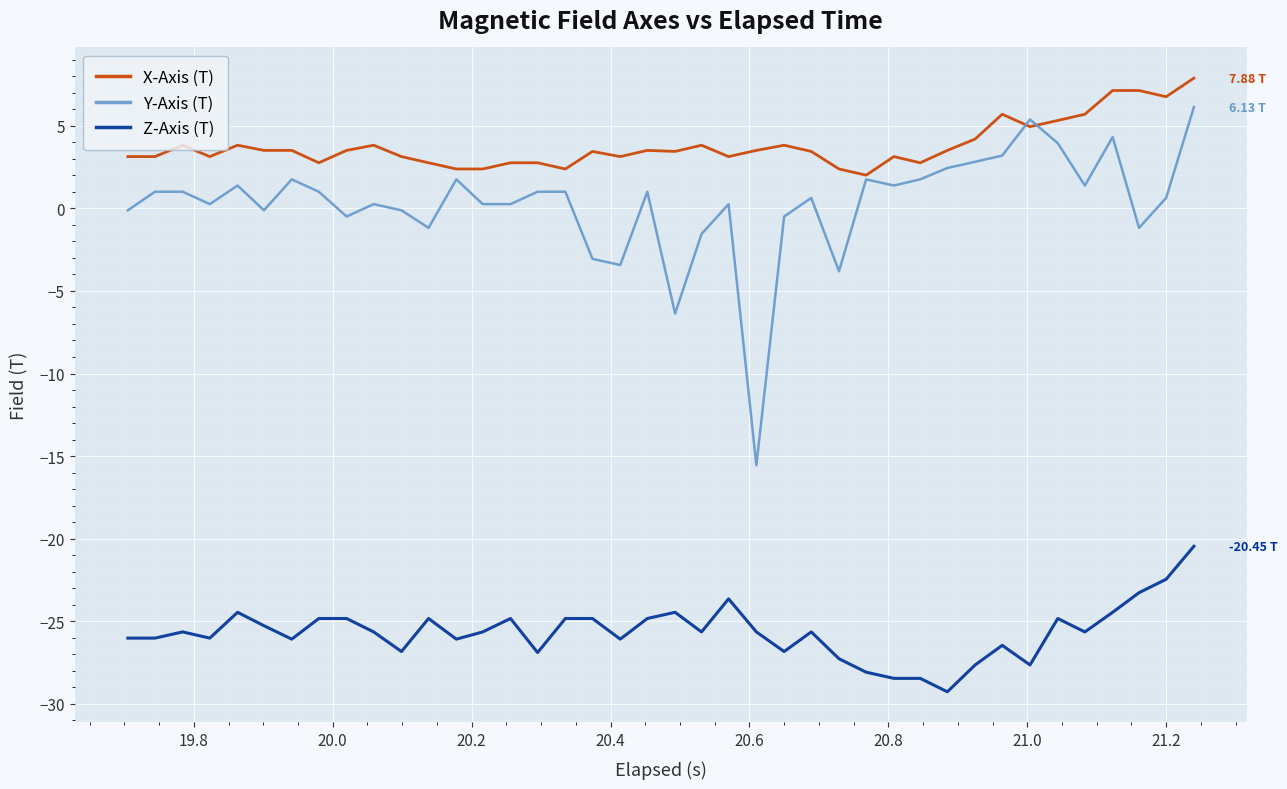

True or false: Y-Axis (T) and Z-Axis (T) intersect in this chart.

False